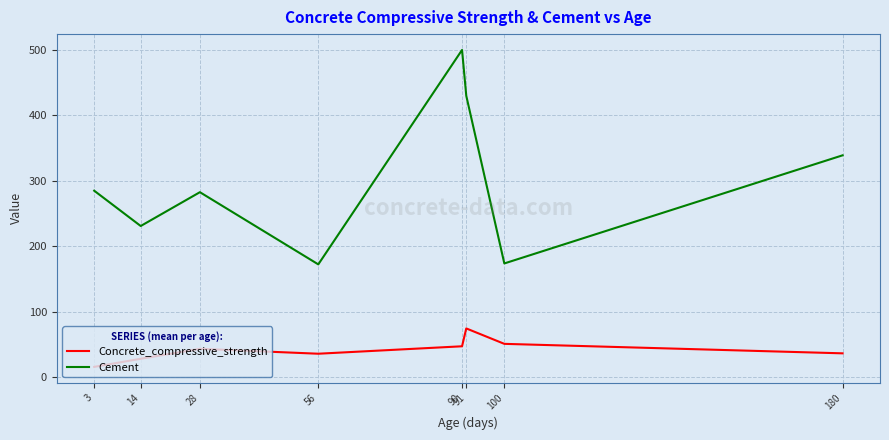

Count the number of categories in the chart.

8